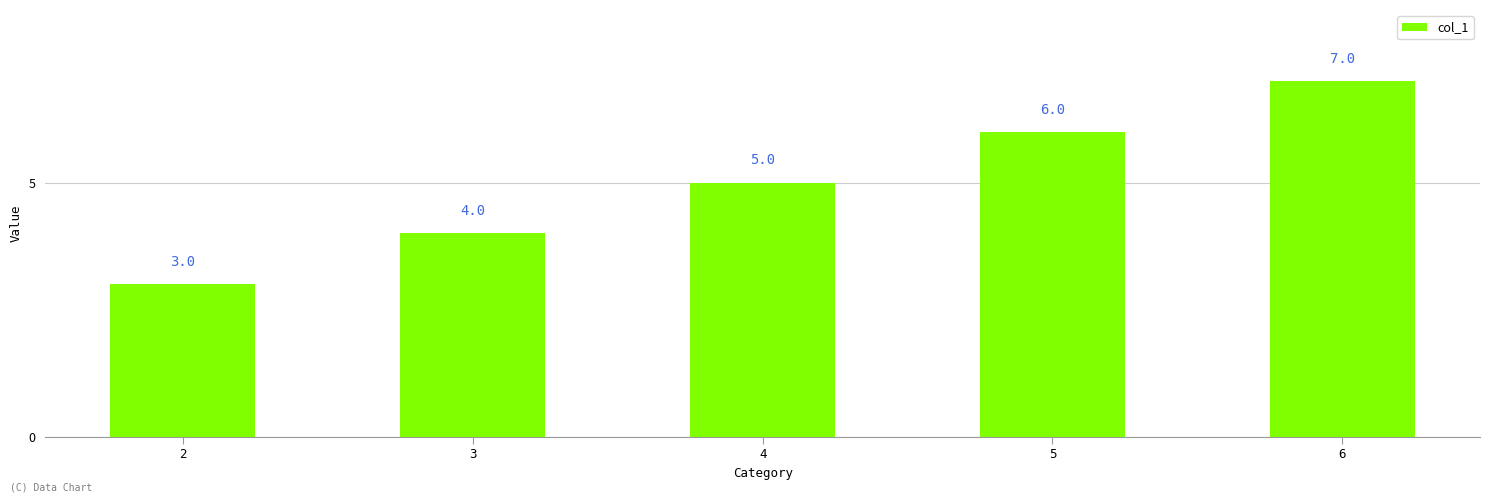

What is the smallest value displayed?

3